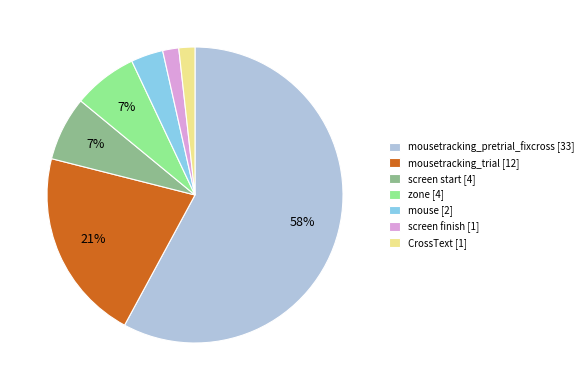

What is the majority slice?

mousetracking_pretrial_fixcross [33]